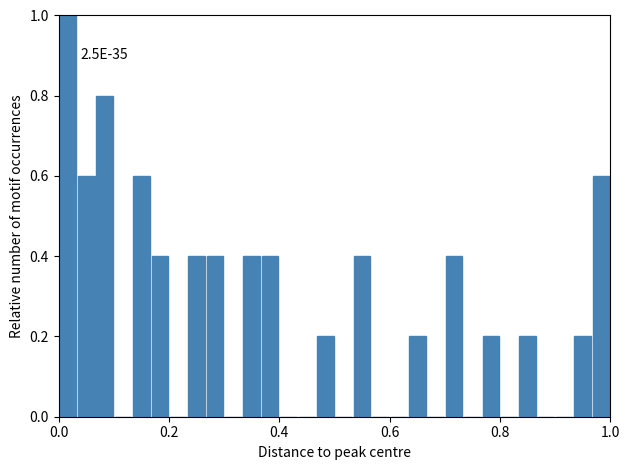

Around what value on the x-axis is the tallest bar? Give the approximate position of its centre, as read against the axis.

0.02